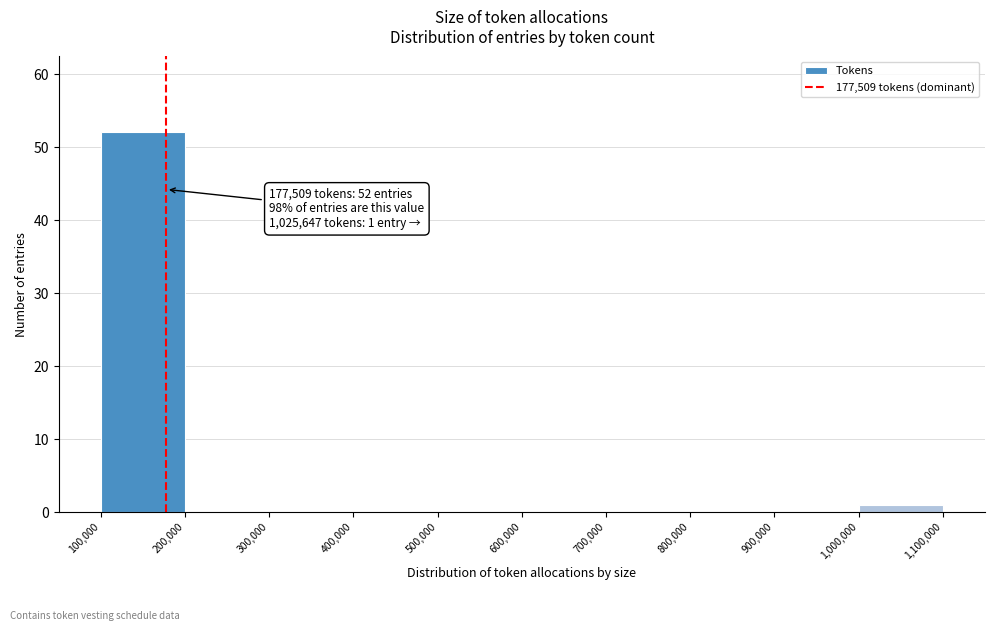

Over which range of the x-axis is the bar tallest?

100,000 to 200,000